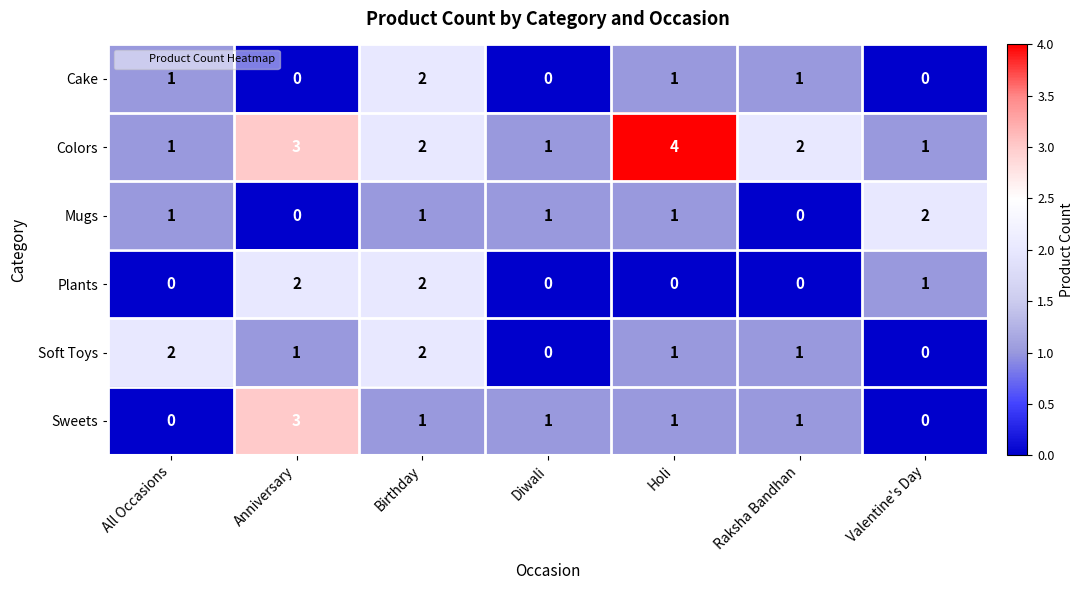

What is the spread (max minus min) of values at Raksha Bandhan?

2